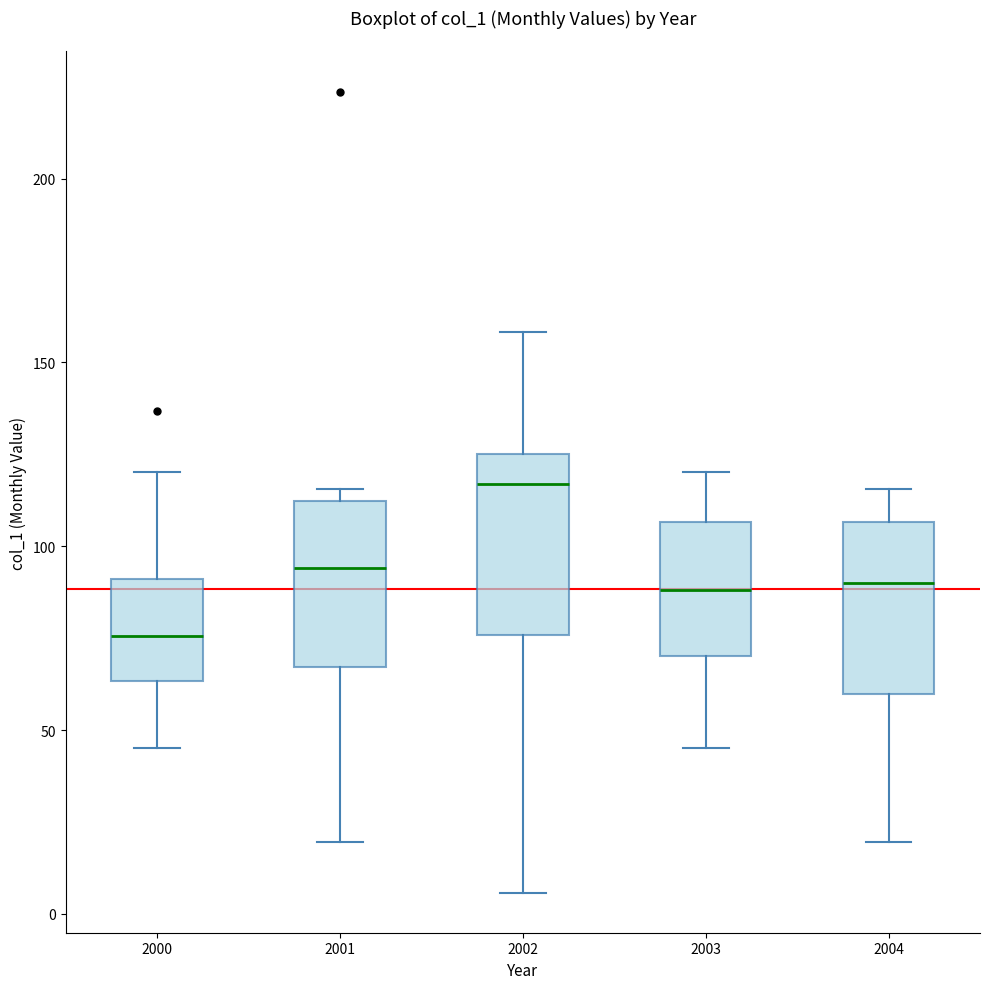

Which box has the highest median line?

2002